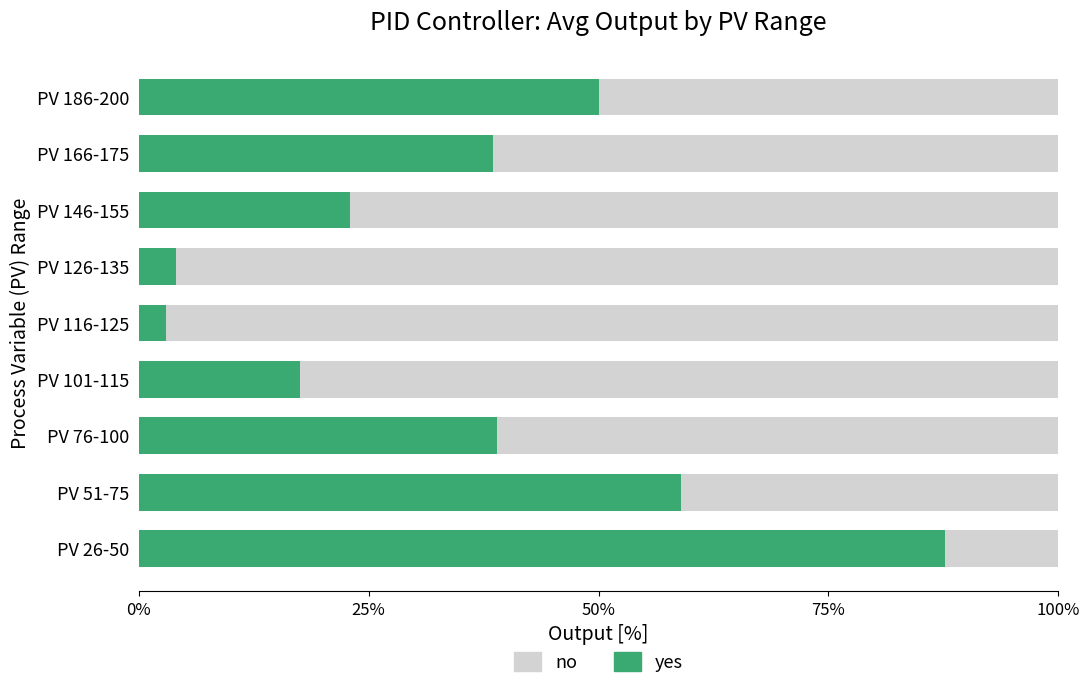

Which series has the widest spread of values?

yes